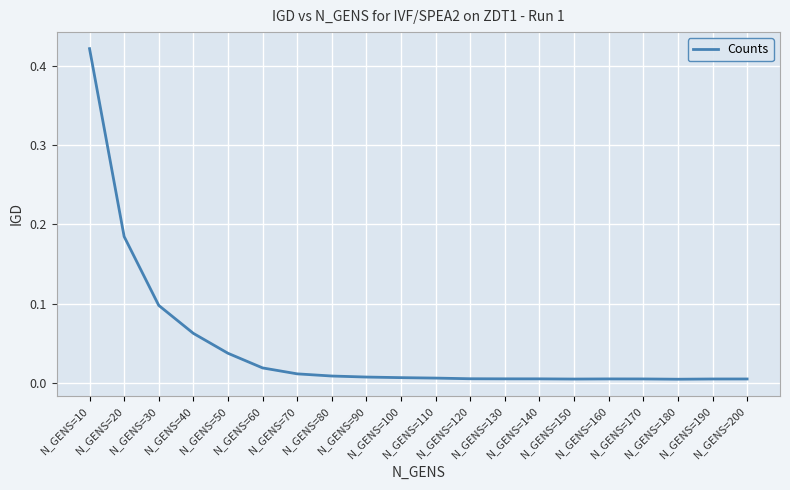

How many lines are shown in the chart?

1